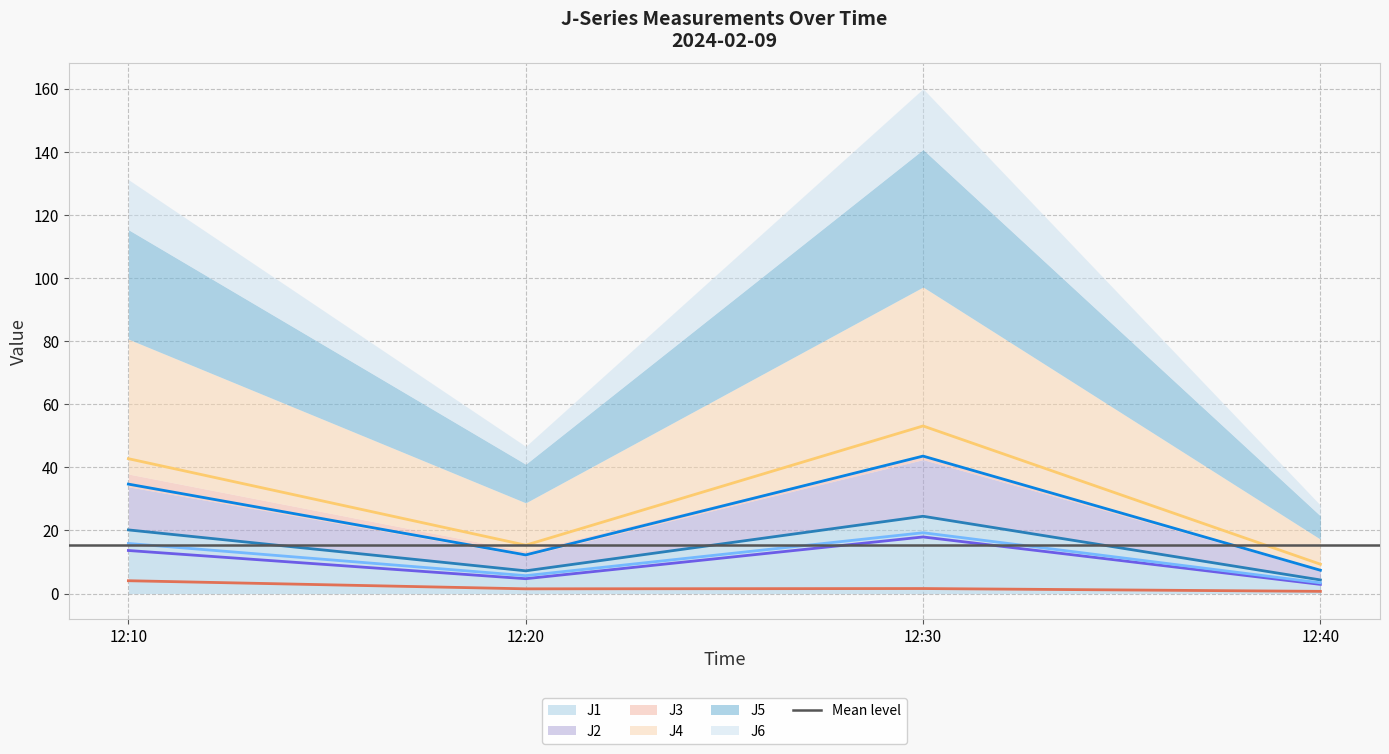

How many distinct data groups are displayed?

6